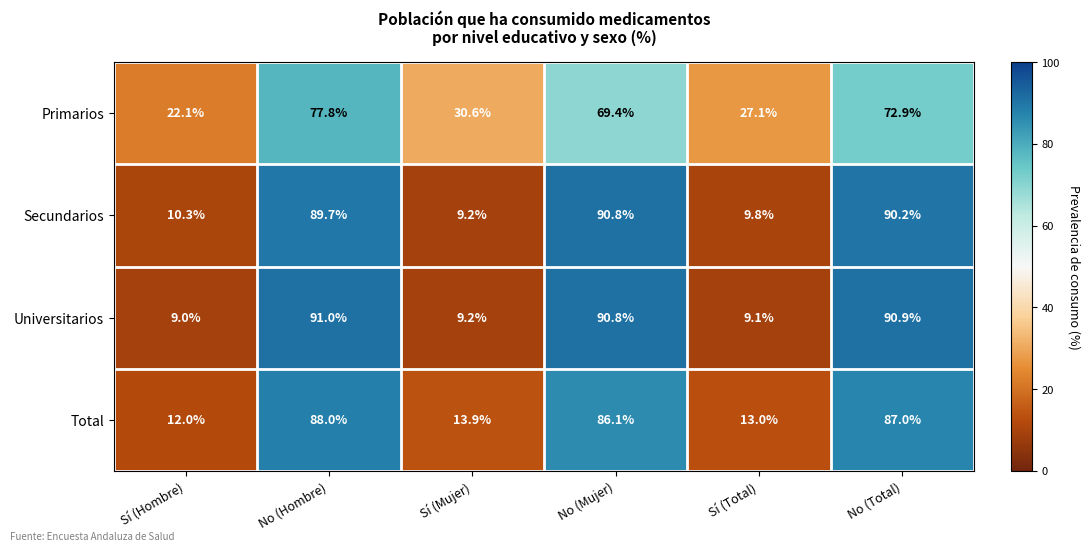

Which series changed the most between No (Mujer) and No (Total)?

Primarios